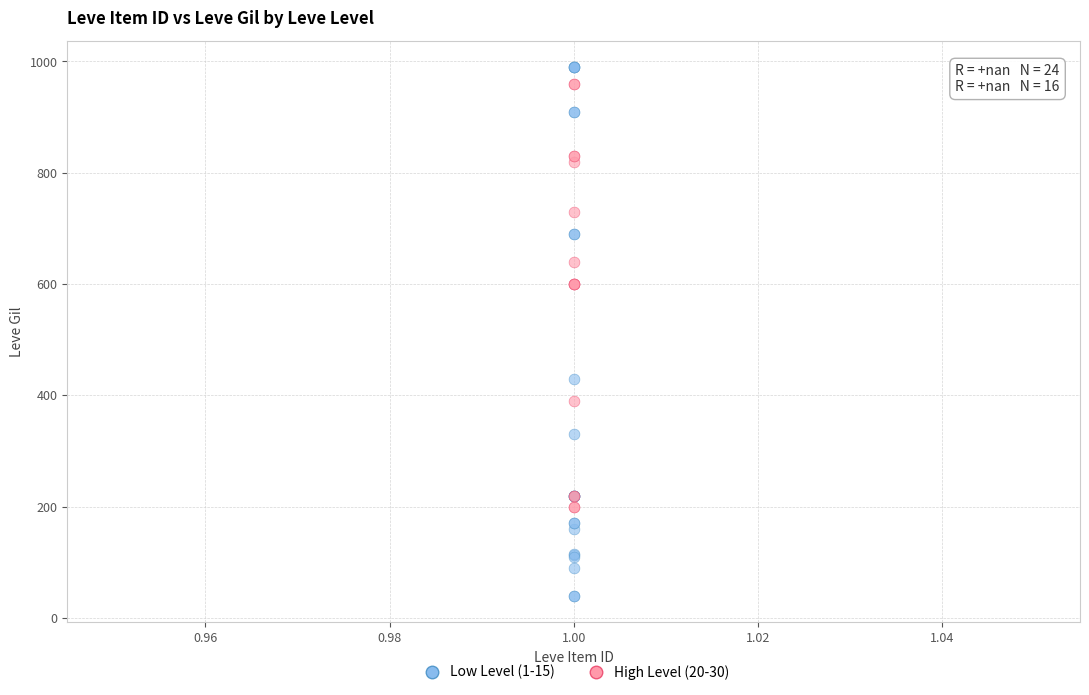

Which series contains the lowest Y value?

Low Level (1-15)